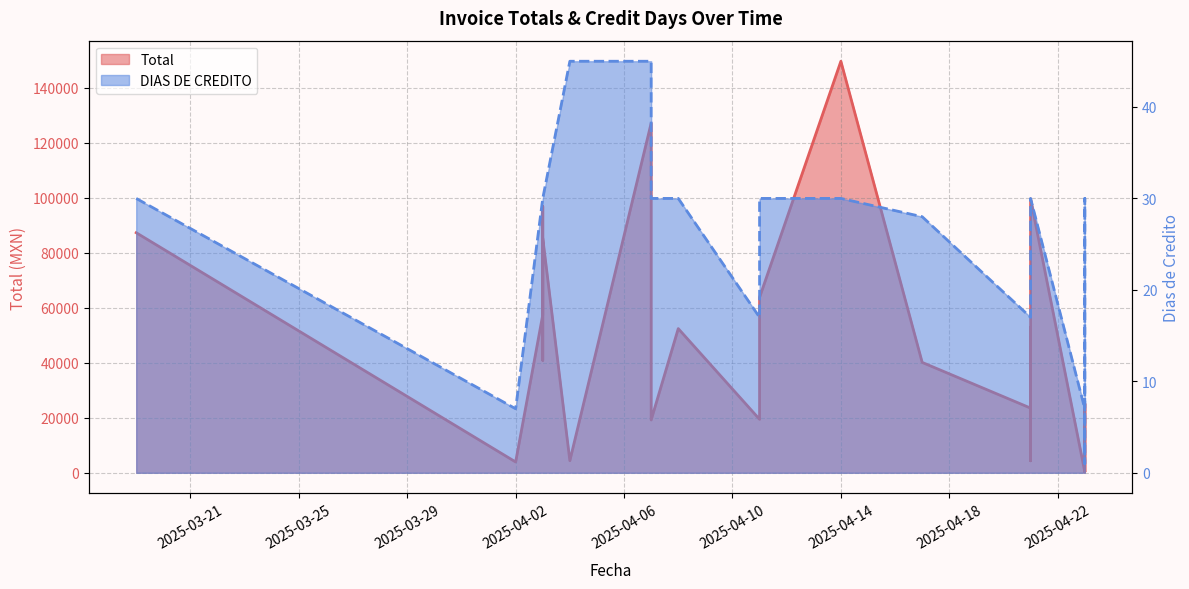

What is the total value across all series at 2025-04-21?

23539.4